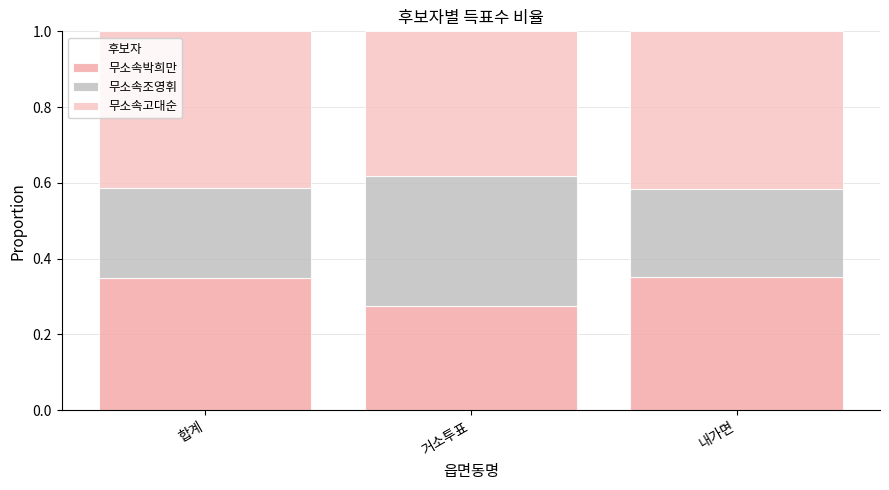

Between 내가면 and 거소투표, which is larger?

내가면